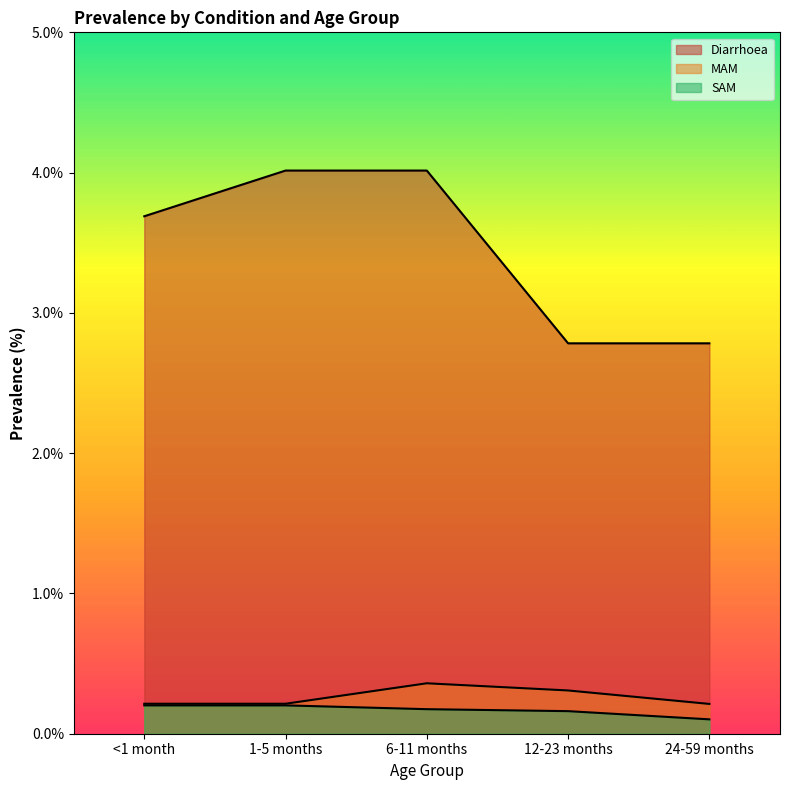

How many data points does each series have?

5